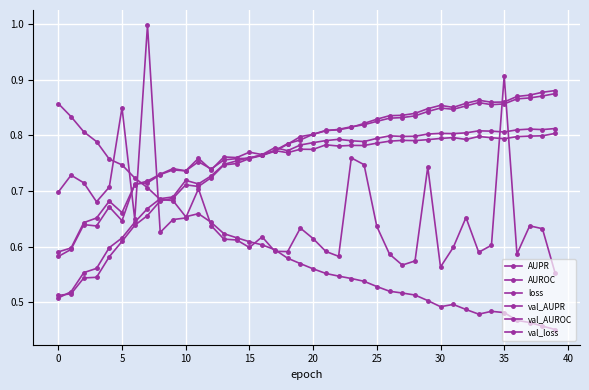

What is the sum of all loss values?

23.8